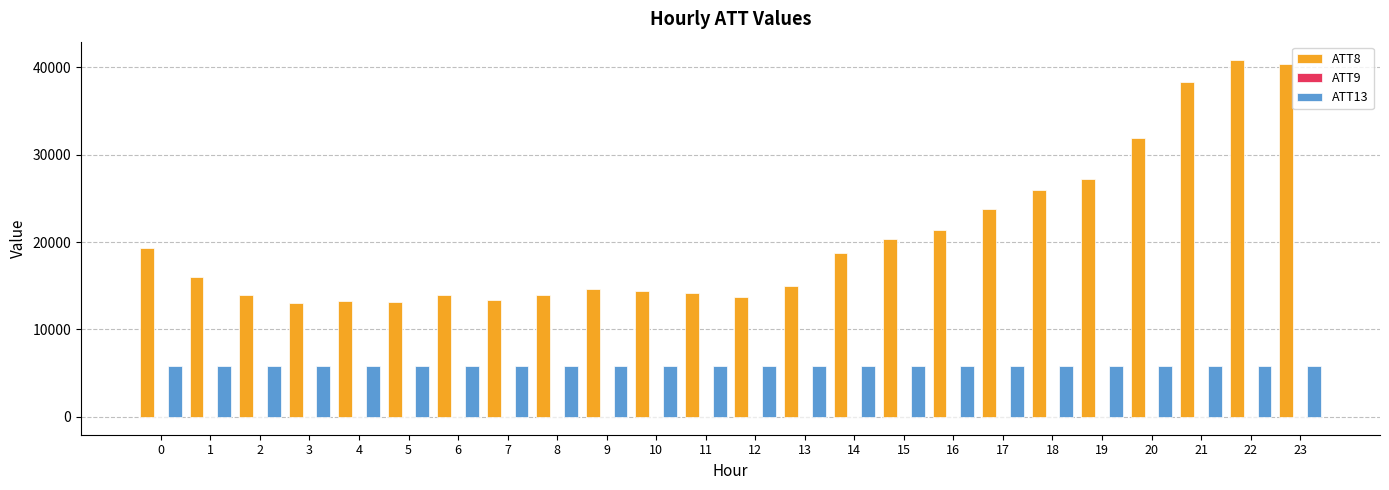

Which series has the largest total across all categories?

ATT8